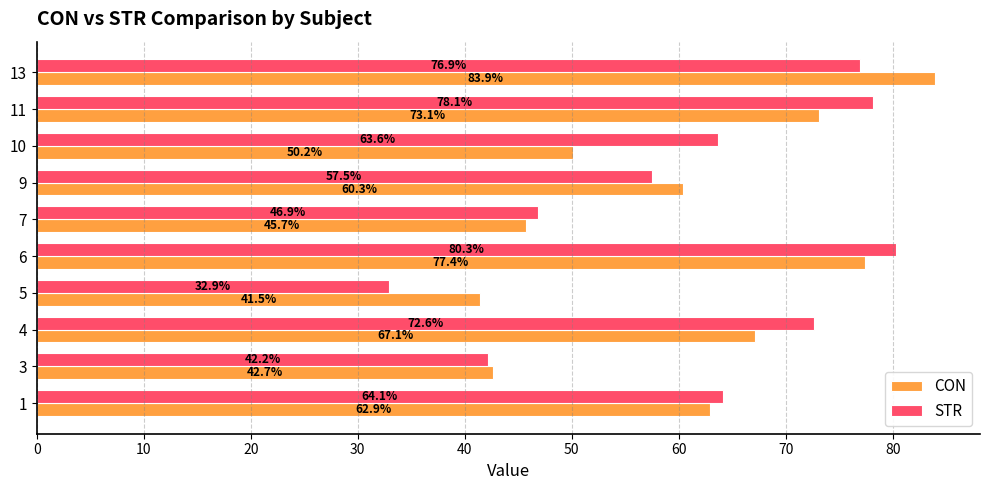

True or false: CON has a value of 21.8 at 1.

False